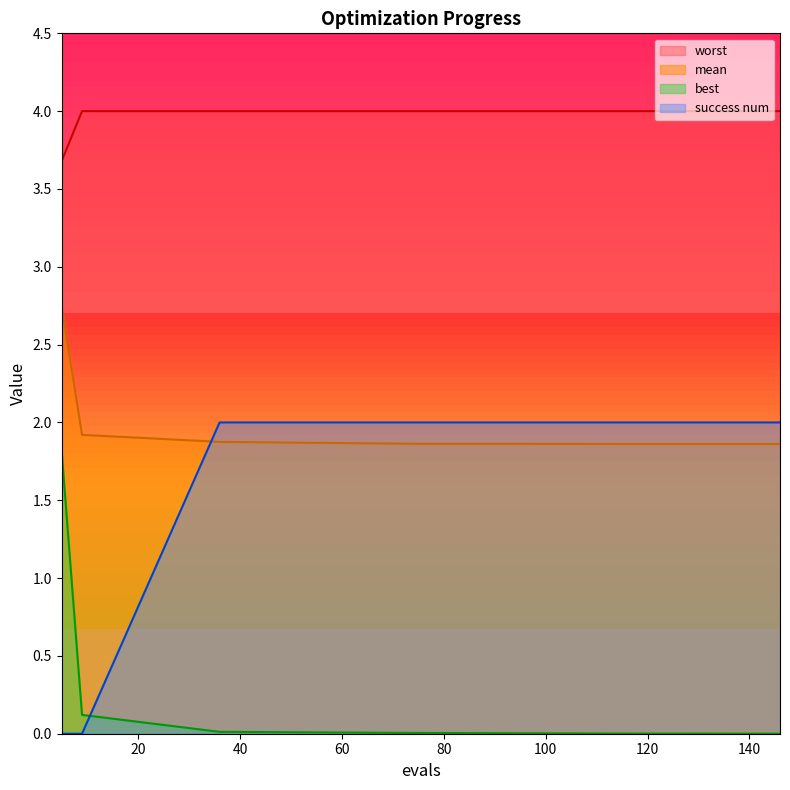

Rank the categories by success num value from lowest to highest.

5, 9, 36, 75, 113, 122, 136, 146